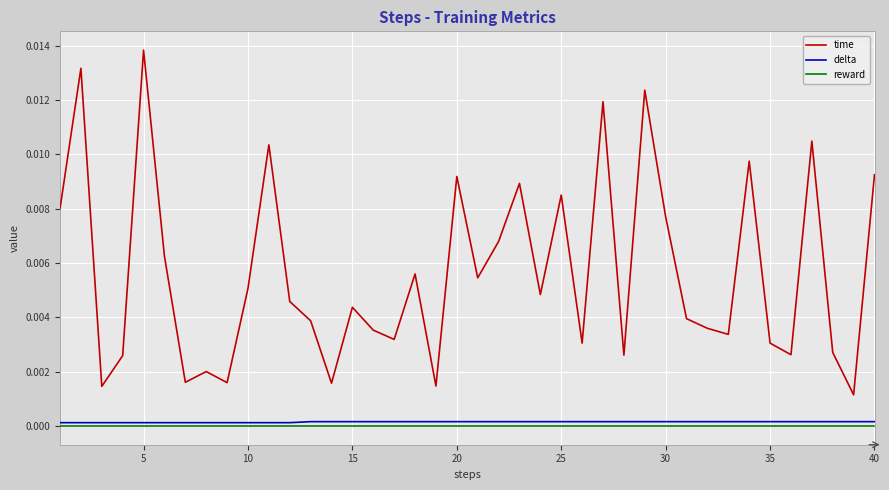

True or false: time and delta cross at least once.

False